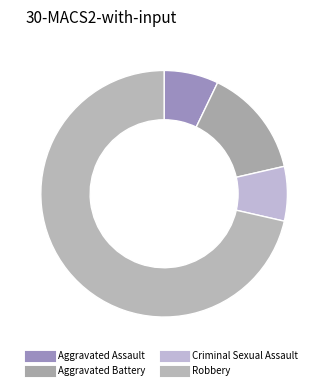

How many segments does this pie chart have?

4